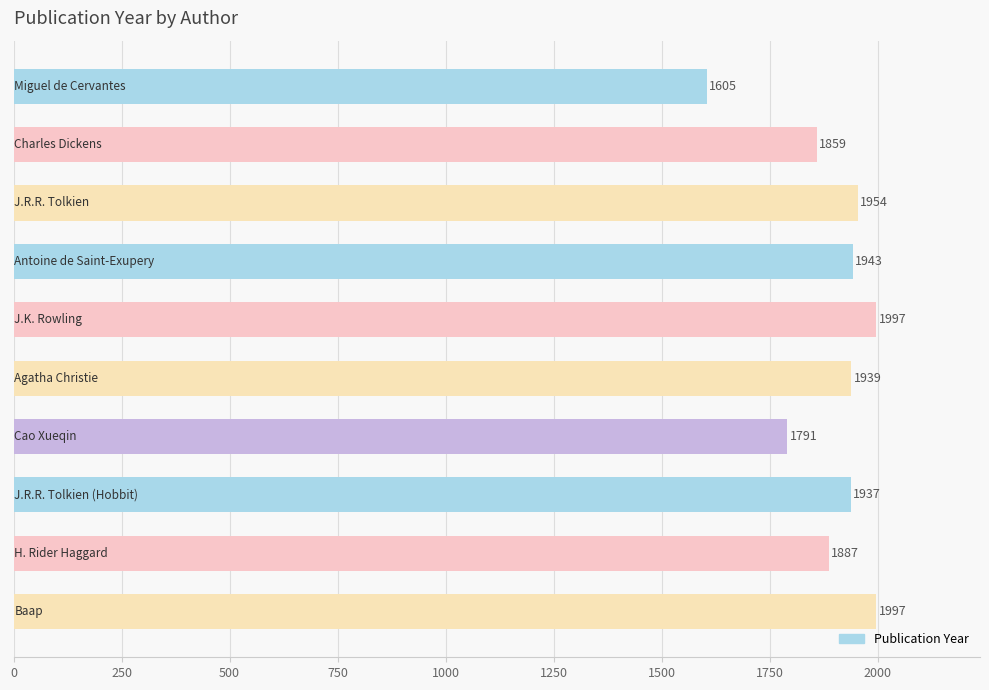

Reading bottom to top, extract all data points from this chart.

1997	1887	1937	1791	1939	1997	1943	1954	1859	1605